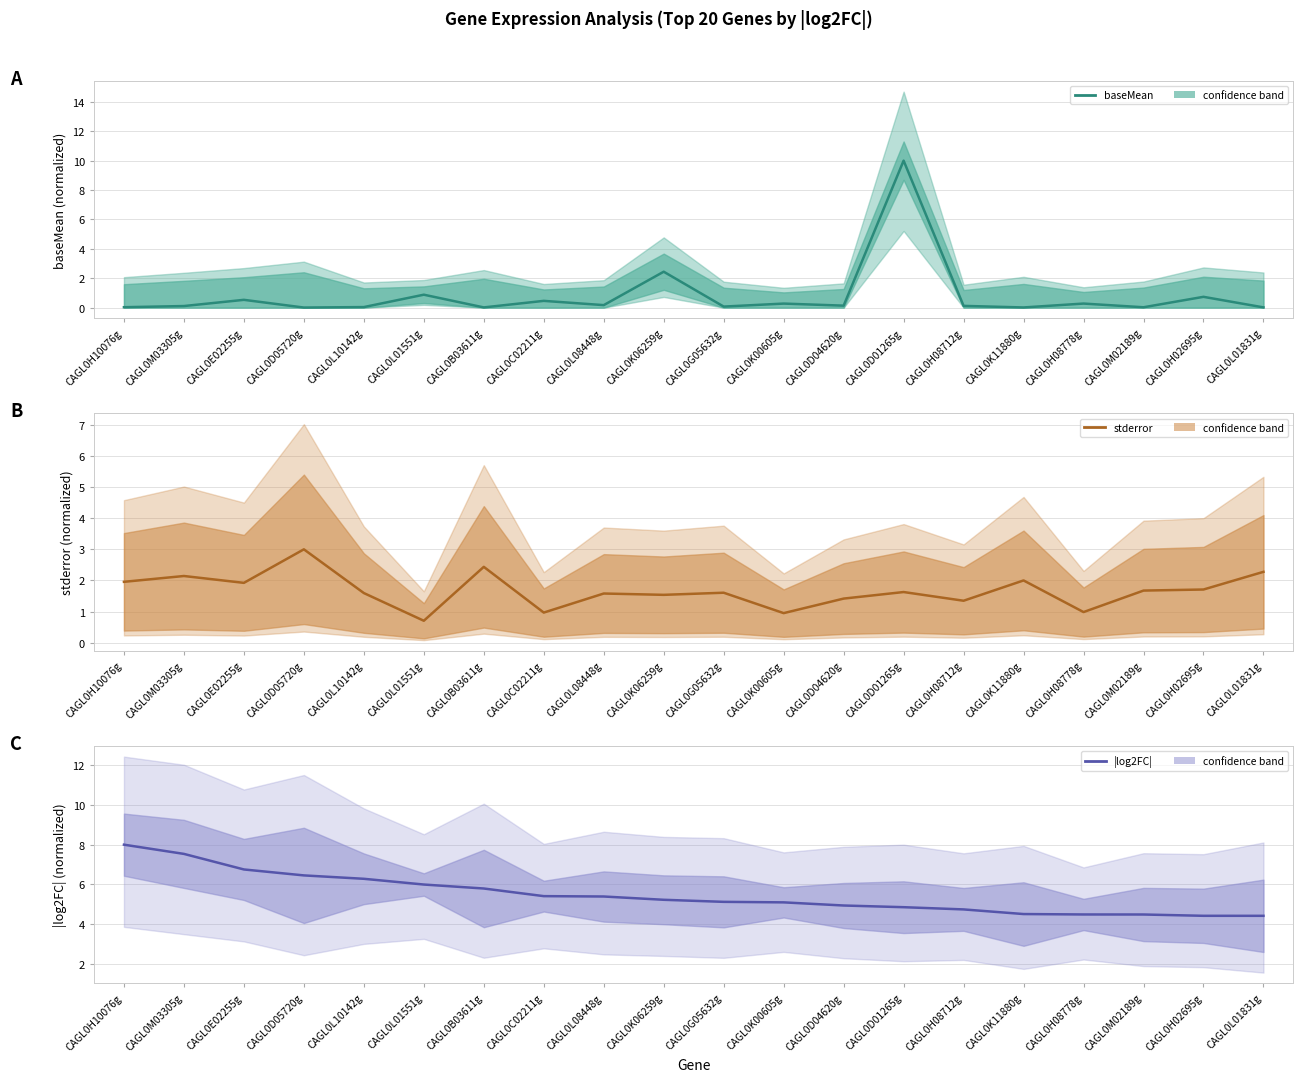

Reading left to right, transcribe all the data shown in this chart.

baseMean: CAGL0H10076g=0.0	CAGL0M03305g=0.1	CAGL0E02255g=0.5	CAGL0D05720g=0.0	CAGL0L10142g=0.0	CAGL0L01551g=0.9	CAGL0B03611g=0.0	CAGL0C02211g=0.5	CAGL0L08448g=0.2	CAGL0K06259g=2.4	CAGL0G05632g=0.1	CAGL0K00605g=0.3	CAGL0D04620g=0.1	CAGL0D01265g=10.0	CAGL0H08712g=0.1	CAGL0K11880g=0.0	CAGL0H08778g=0.3	CAGL0M02189g=0.0	CAGL0H02695g=0.7	CAGL0L01831g=0.0
stderror: CAGL0H10076g=2.0	CAGL0M03305g=2.1	CAGL0E02255g=1.9	CAGL0D05720g=3.0	CAGL0L10142g=1.6	CAGL0L01551g=0.7	CAGL0B03611g=2.4	CAGL0C02211g=1.0	CAGL0L08448g=1.6	CAGL0K06259g=1.5	CAGL0G05632g=1.6	CAGL0K00605g=1.0	CAGL0D04620g=1.4	CAGL0D01265g=1.6	CAGL0H08712g=1.3	CAGL0K11880g=2.0	CAGL0H08778g=1.0	CAGL0M02189g=1.7	CAGL0H02695g=1.7	CAGL0L01831g=2.3
|log2FC|: CAGL0H10076g=8.0	CAGL0M03305g=7.5	CAGL0E02255g=6.8	CAGL0D05720g=6.5	CAGL0L10142g=6.3	CAGL0L01551g=6.0	CAGL0B03611g=5.8	CAGL0C02211g=5.4	CAGL0L08448g=5.4	CAGL0K06259g=5.2	CAGL0G05632g=5.1	CAGL0K00605g=5.1	CAGL0D04620g=4.9	CAGL0D01265g=4.9	CAGL0H08712g=4.7	CAGL0K11880g=4.5	CAGL0H08778g=4.5	CAGL0M02189g=4.5	CAGL0H02695g=4.4	CAGL0L01831g=4.4